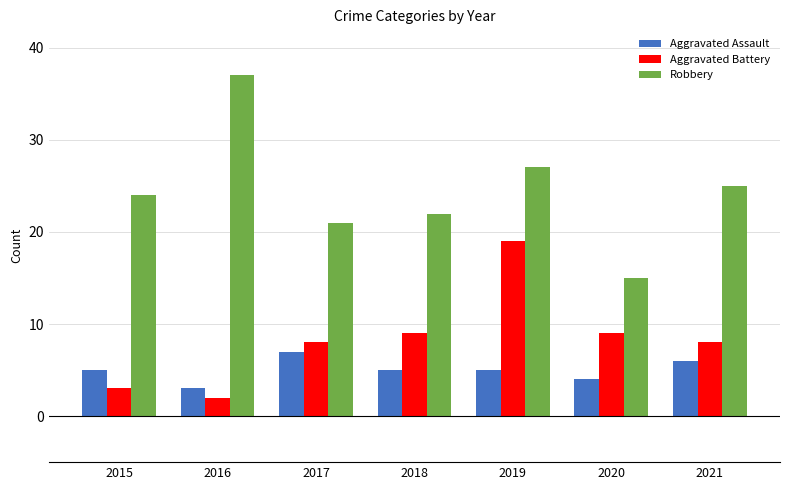

Which category has the highest value in the Aggravated Battery series?

2019